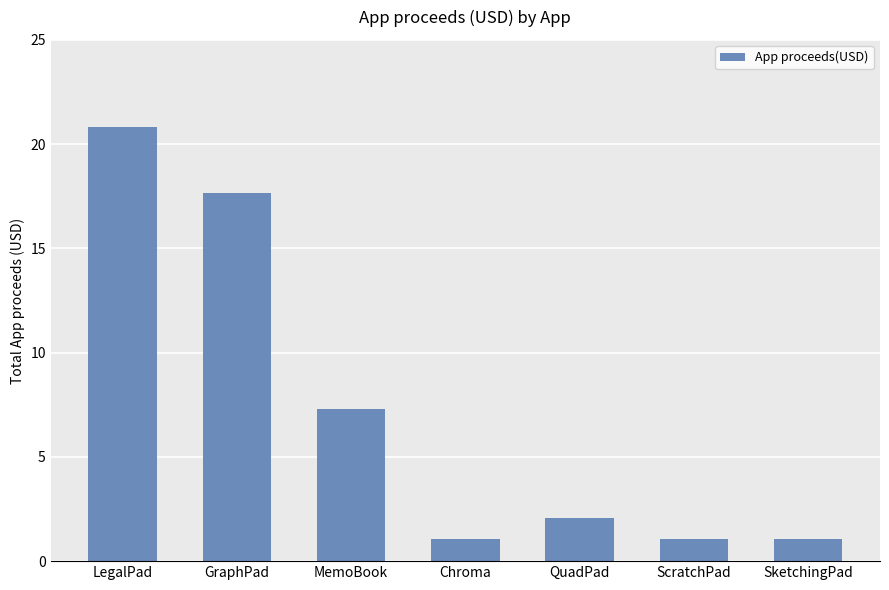

What value does the data have at Chroma?

1.0